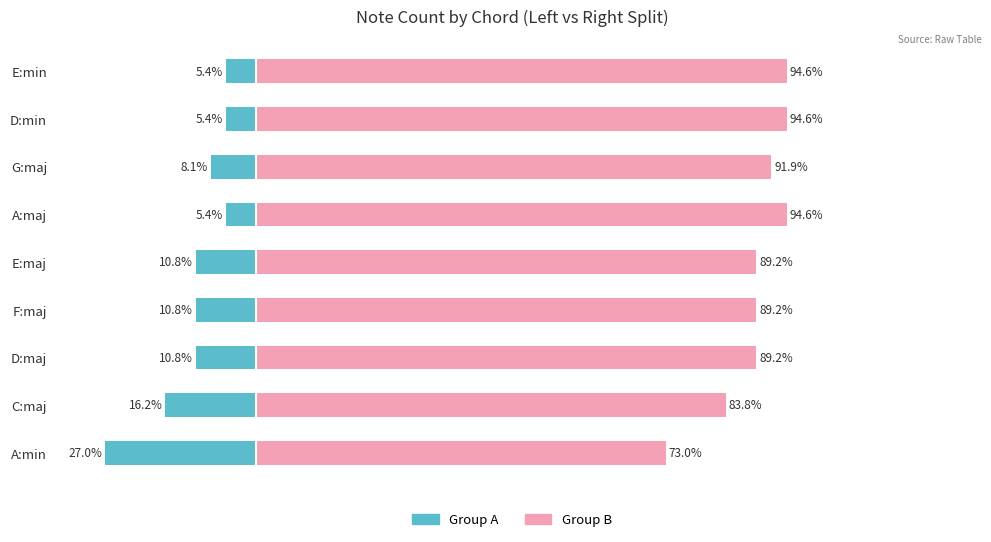

True or false: Group A (left) has a value of -22.3 at C:maj.

False